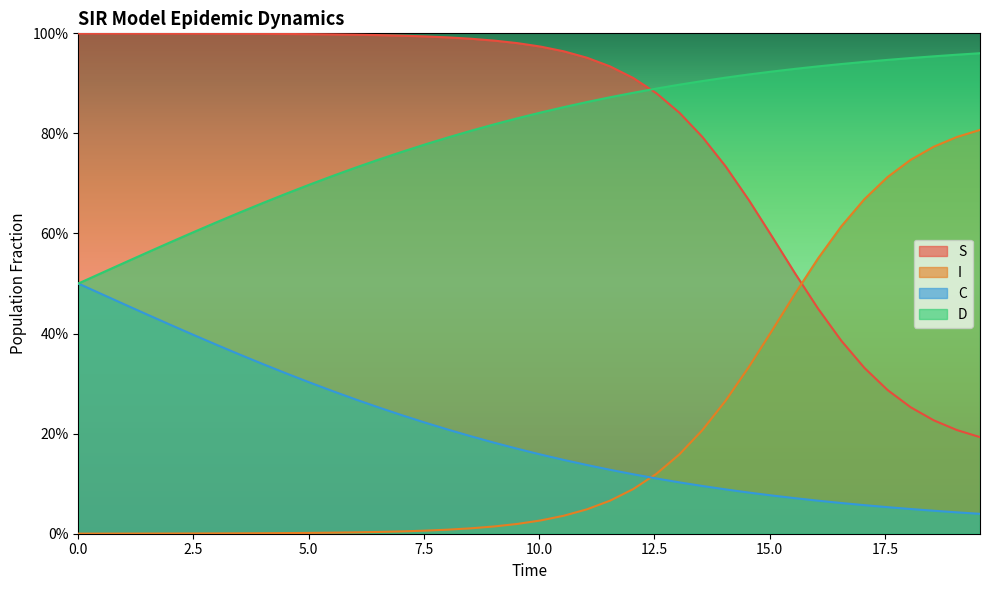

What is the sum of all D values?

31.9